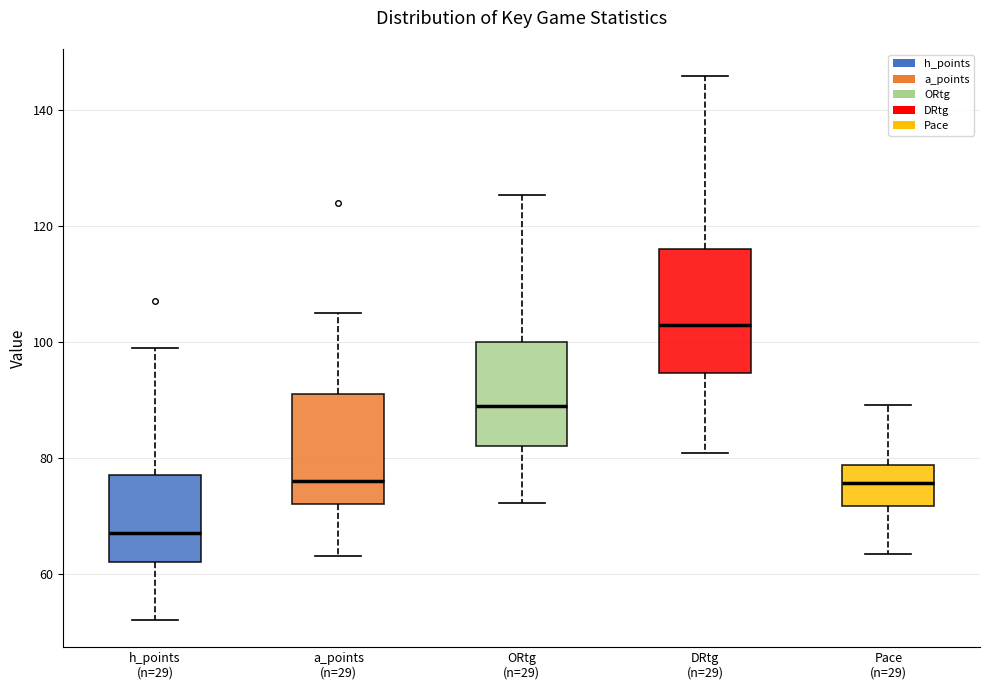

Reading left to right, read every box against the y-axis: the position of its median line, the range the box covers, and the ends of its whiskers. The values are not printed on the chart, so give them approximately, as read against the axis.

h_points (n=29): median 68, box 62 to 78, whiskers 52 to 100
a_points (n=29): median 76, box 72 to 92, whiskers 64 to 106
ORtg (n=29): median 88, box 82 to 100, whiskers 72 to 126
DRtg (n=29): median 102, box 94 to 116, whiskers 80 to 146
Pace (n=29): median 76, box 72 to 78, whiskers 64 to 90